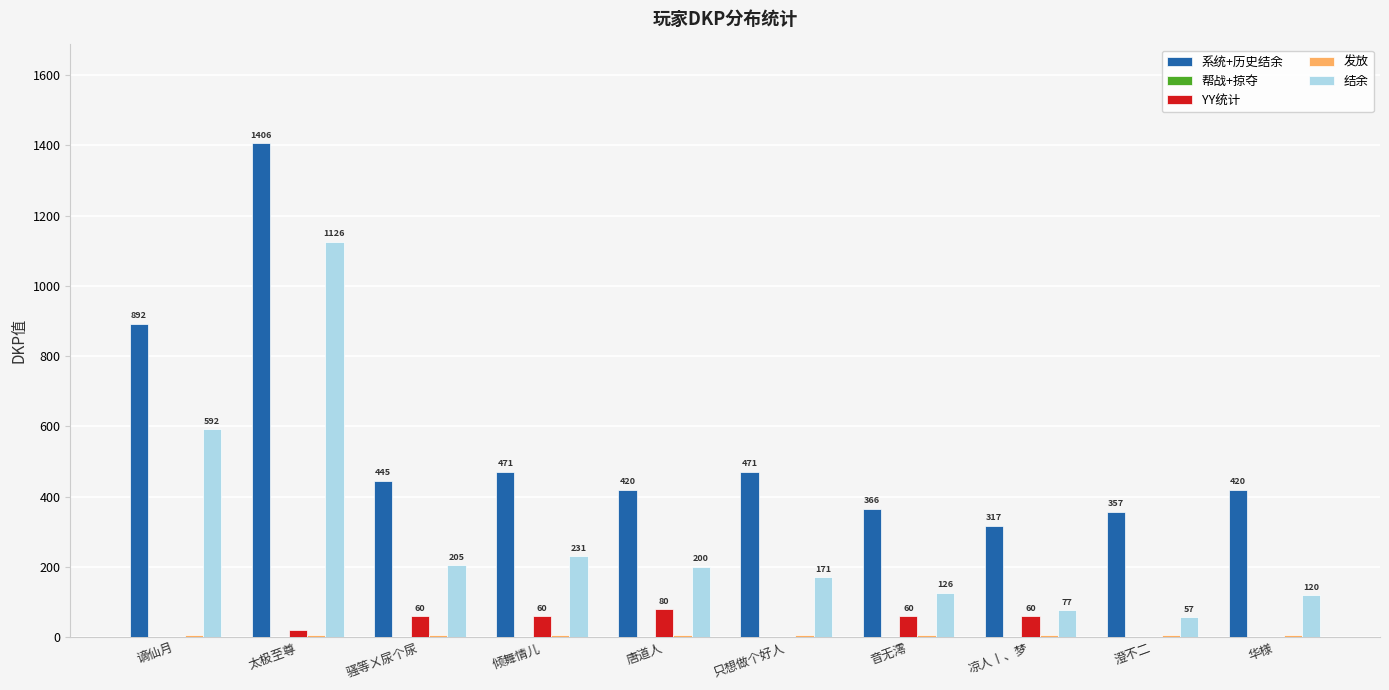

Between 凉人丨、梦 and 澄不二, which series saw the biggest shift?

YY统计